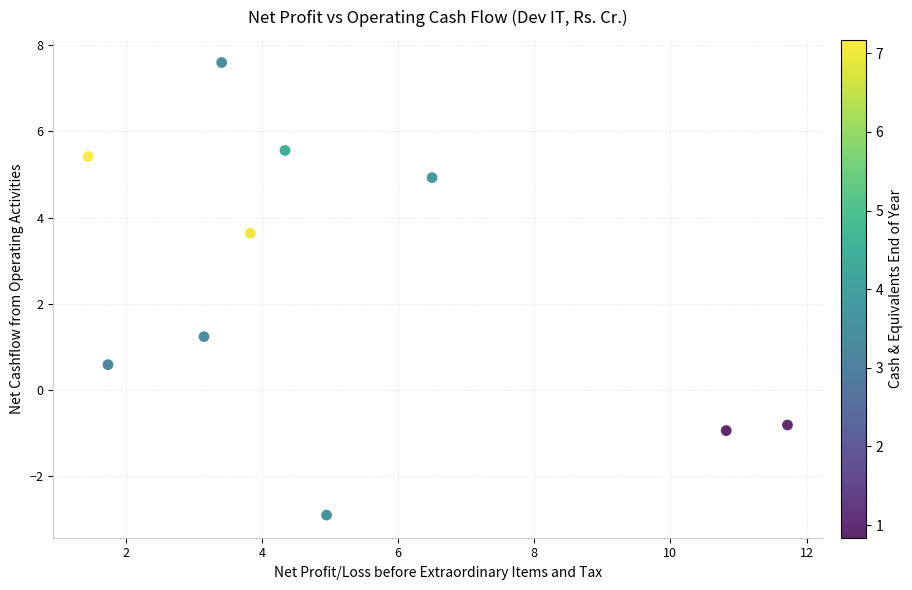

What is the range of X values (max minus min)?

10.3